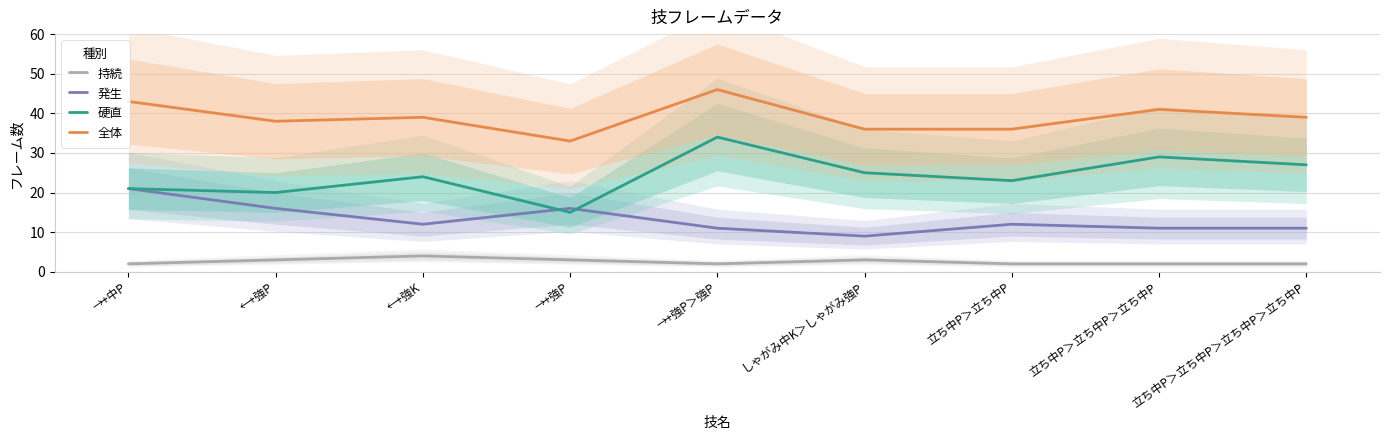

Is the value of 持続 at →+中P greater than the value of 硬直 at 立ち中P＞立ち中P＞立ち中P＞立ち中P?

No